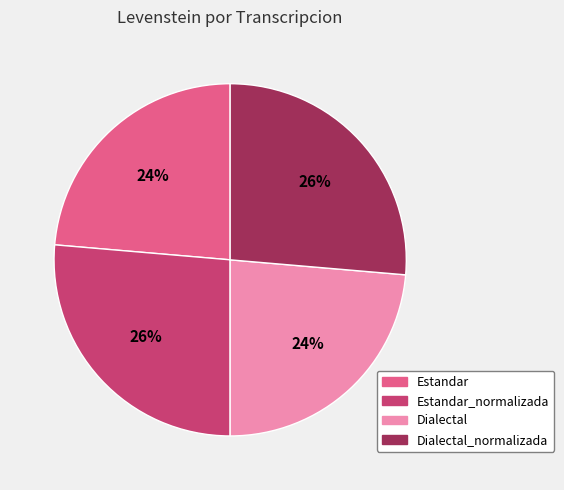

Does any single category account for the majority?

No